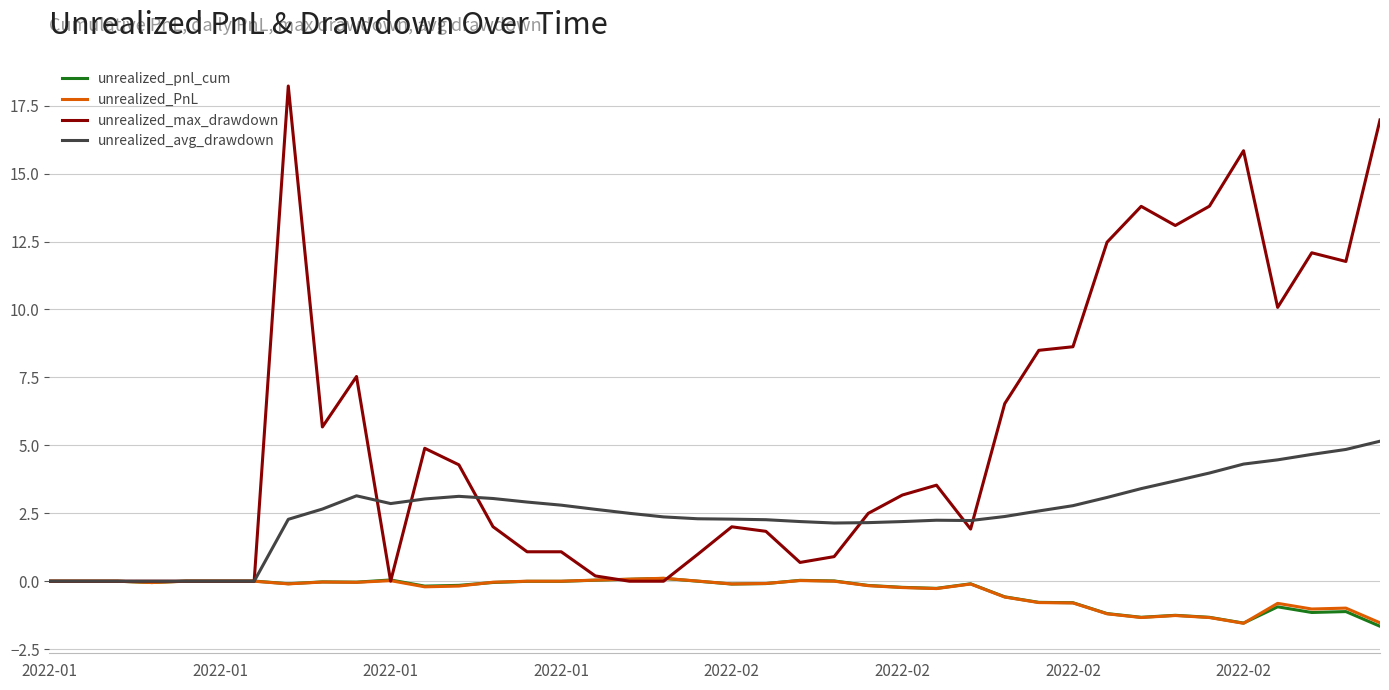

What is the greatest value displayed?

18.2